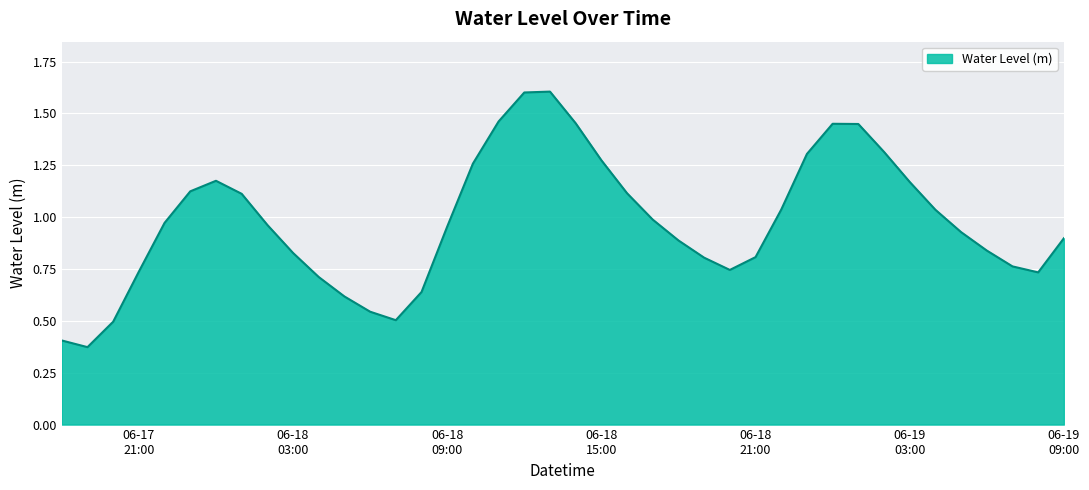

What is the maximum value shown in the chart?

1.6